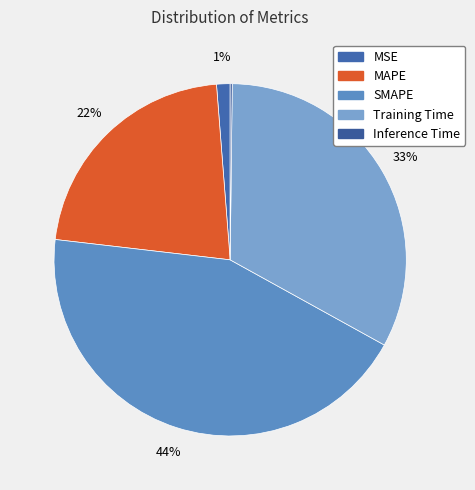

Is there a majority slice in this chart?

No